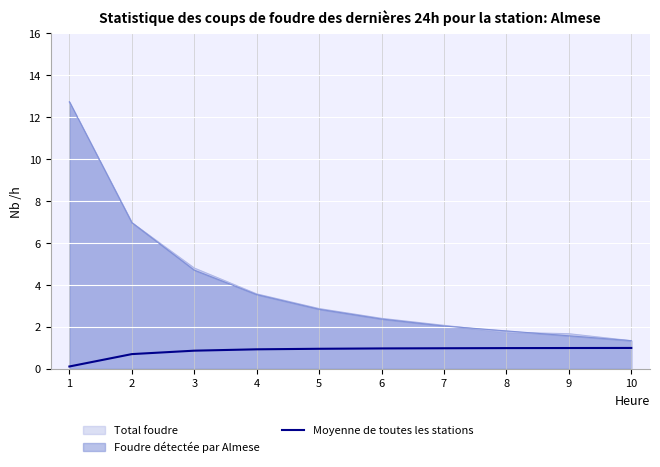

Which category has the lowest value in the Total foudre series?

10